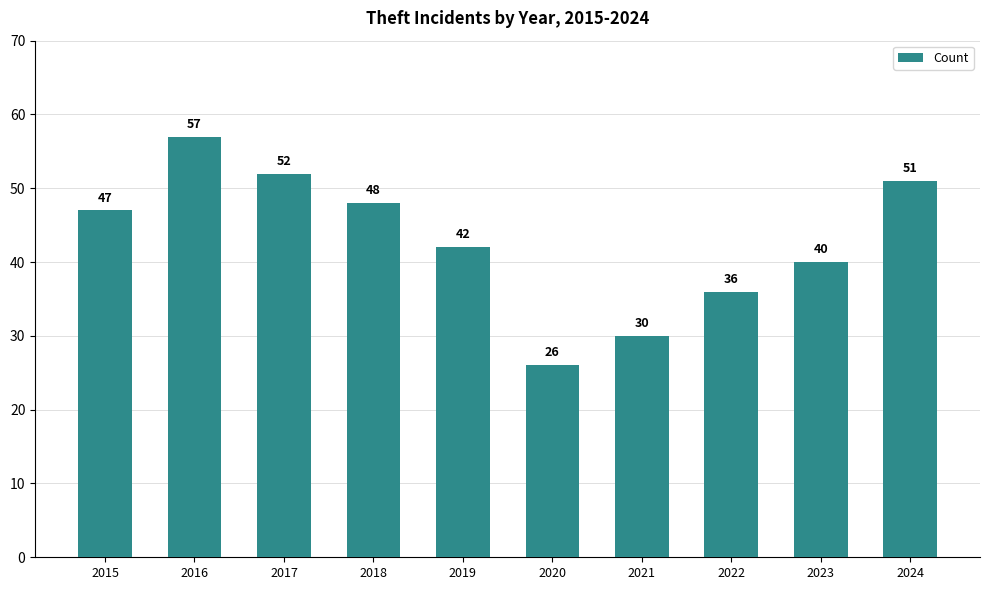

How many distinct data groups are displayed?

1